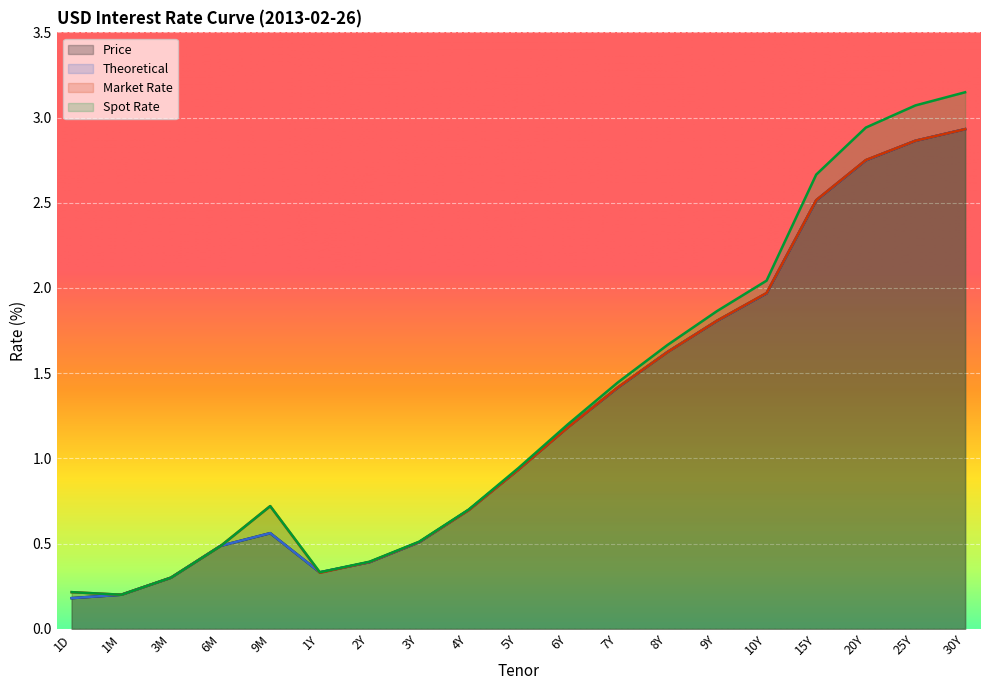

What is the value of the Price point at the 9th from the left?

0.7